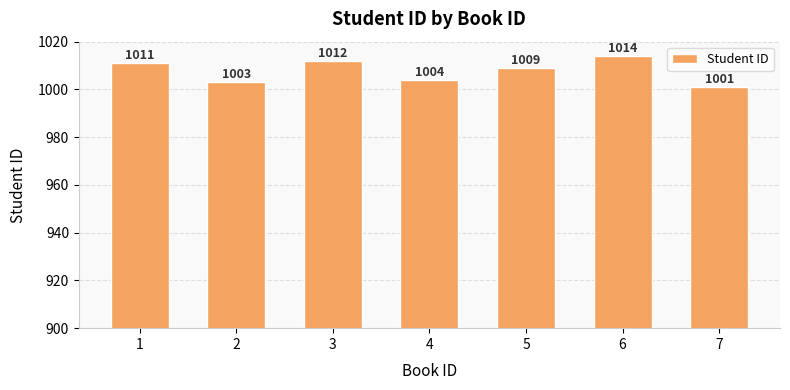

What is the sum of the values at 3 and 4?

2016